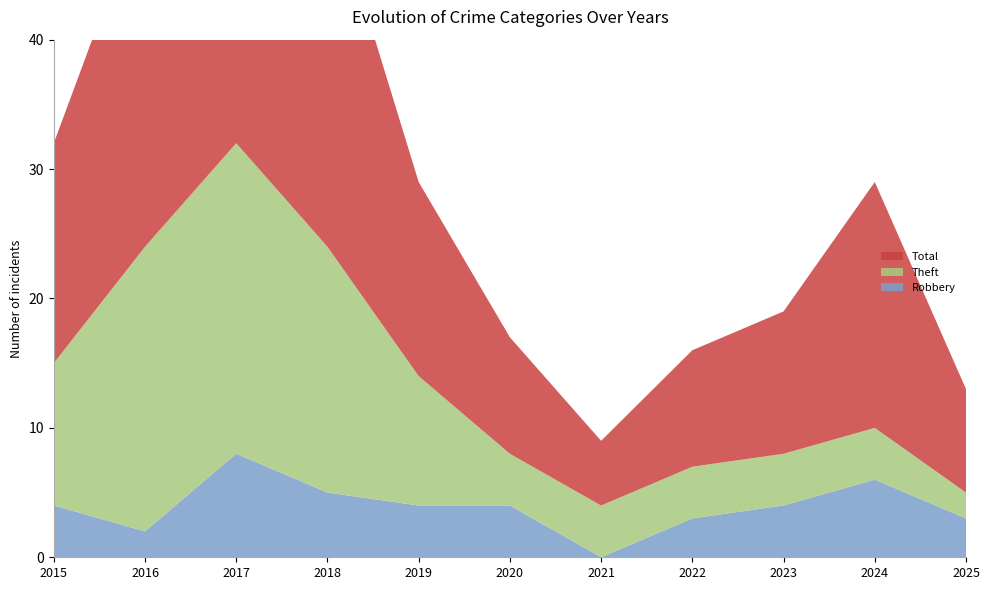

Reading left to right, transcribe all the data shown in this chart.

Robbery: 2015=4	2016=2	2017=8	2018=5	2019=4	2020=4	2021=0	2022=3	2023=4	2024=6	2025=3
Theft: 2015=11	2016=22	2017=24	2018=19	2019=10	2020=4	2021=4	2022=4	2023=4	2024=4	2025=2
Total: 2015=17	2016=27	2017=35	2018=28	2019=15	2020=9	2021=5	2022=9	2023=11	2024=19	2025=8